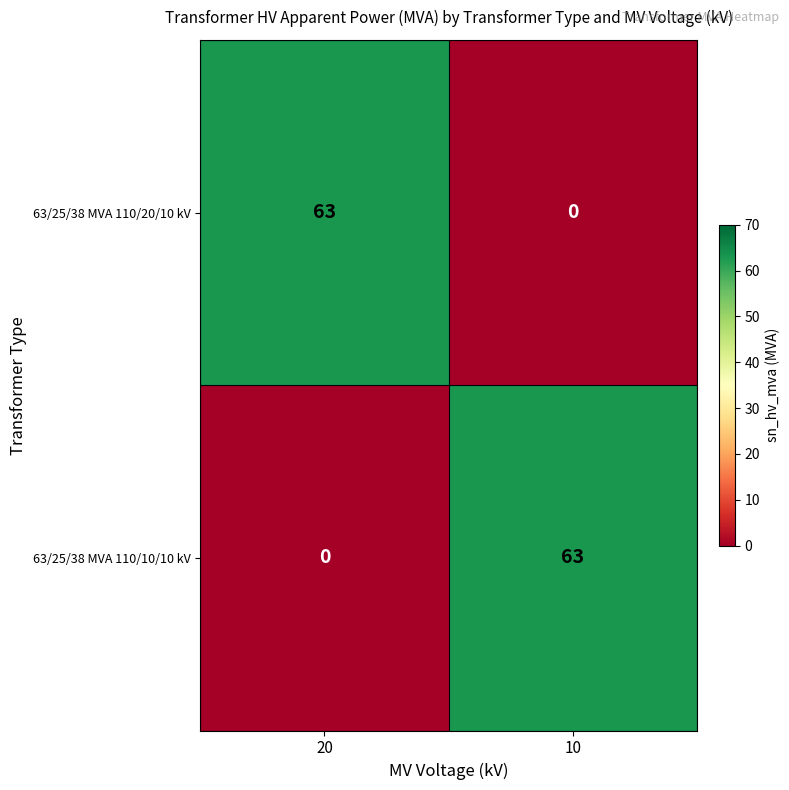

What is the sum of the 63/25/38 MVA 110/20/10 kV values at 20 and 10?

63